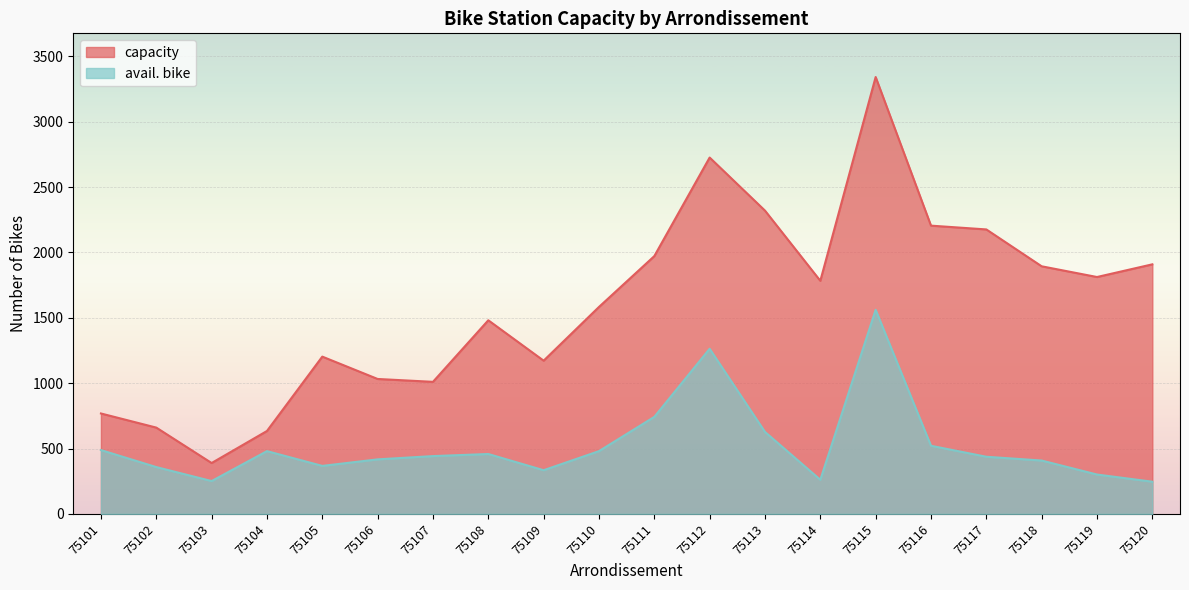

Between 75104 and 75120, which series saw the biggest shift?

capacity